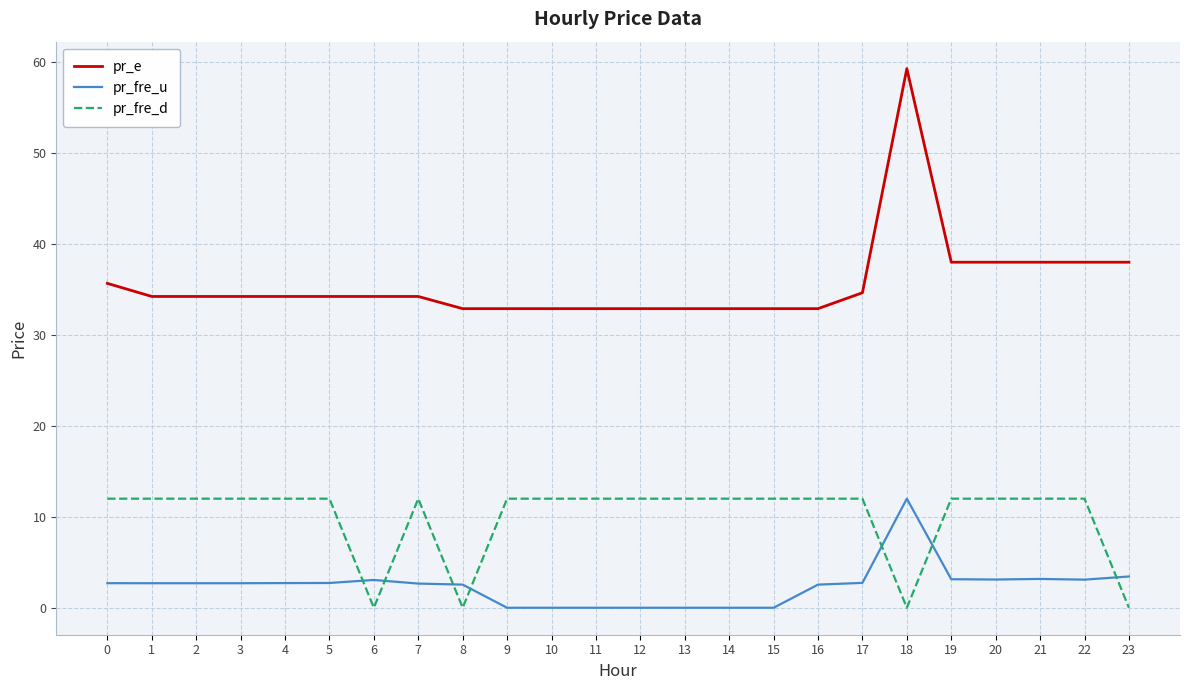

True or false: pr_fre_u has more than 0 interior local peaks.

True